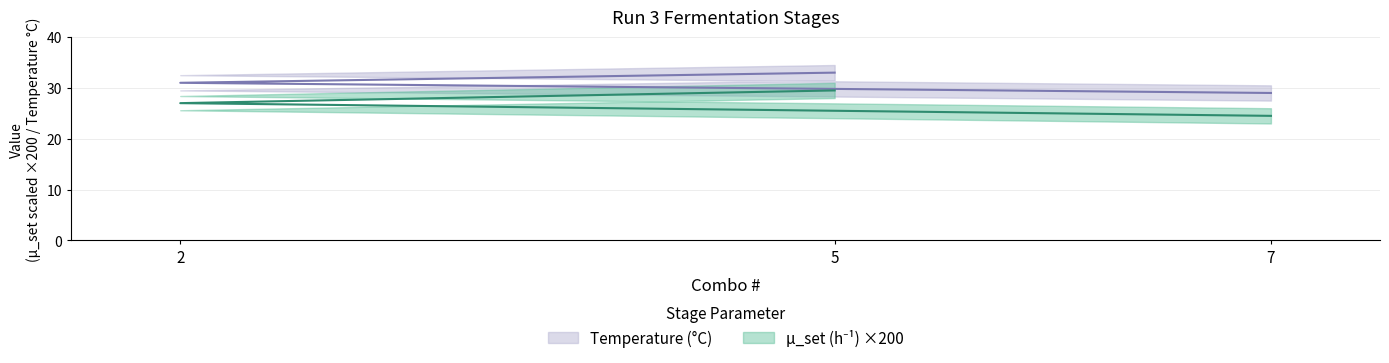

What are all the series names shown in the legend?

mu_set, Temperature